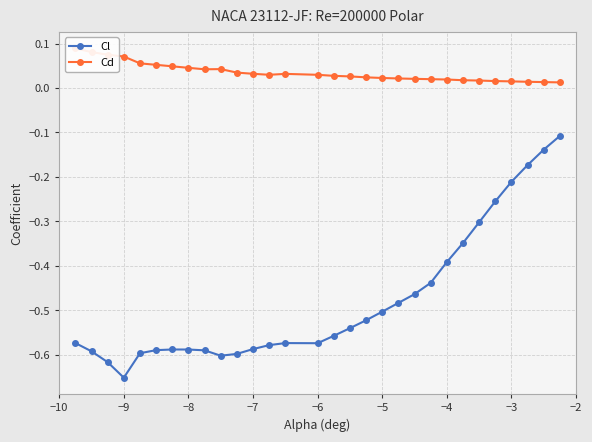

Is it true that Cl equals -0.4 at −9?

False